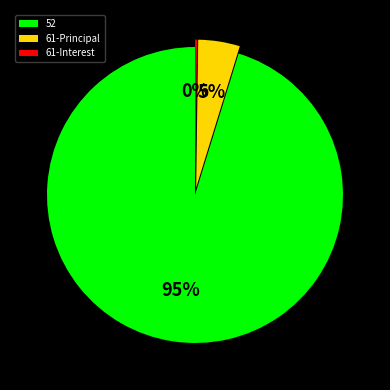

To the nearest percent, what portion does 52 represent?

95%